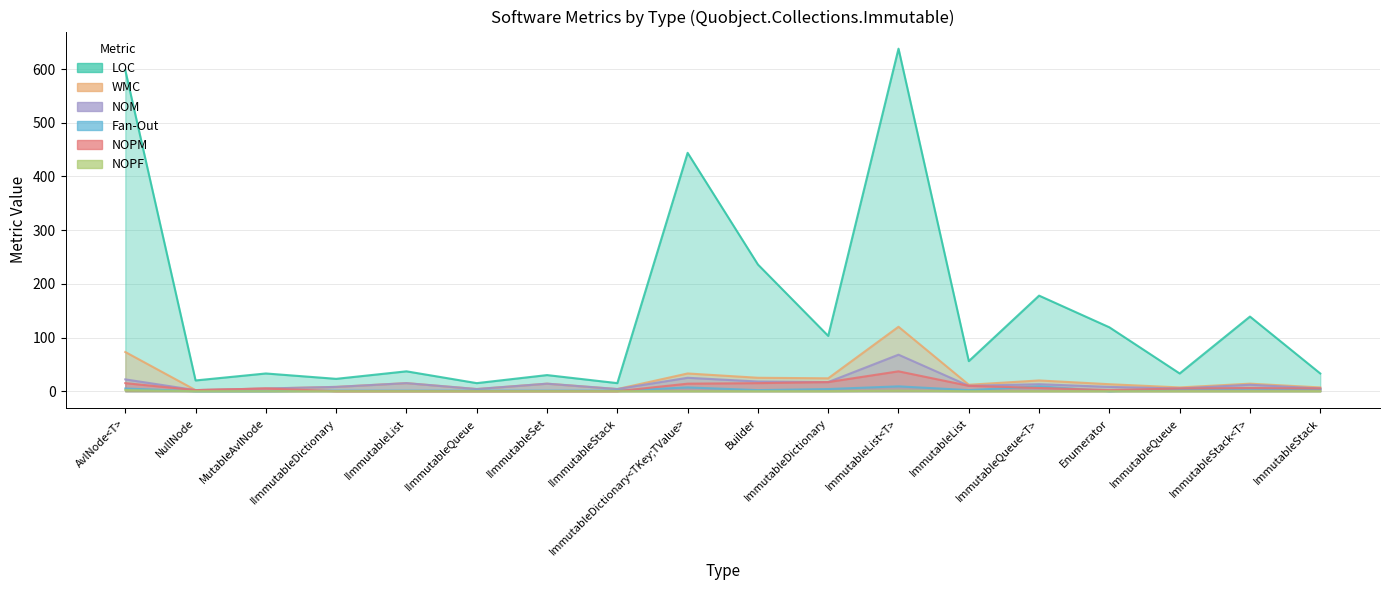

What value does the WMC series have at IImmutableQueue?

4